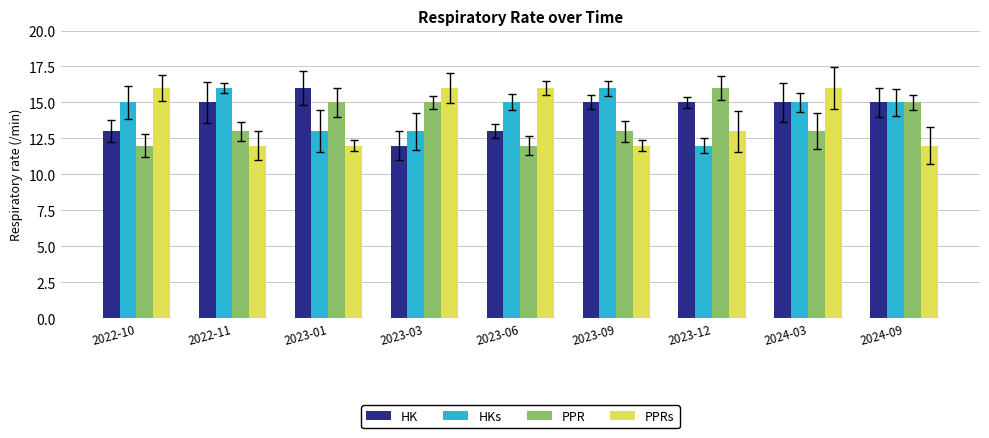

What is the lowest value of the HK series?

12